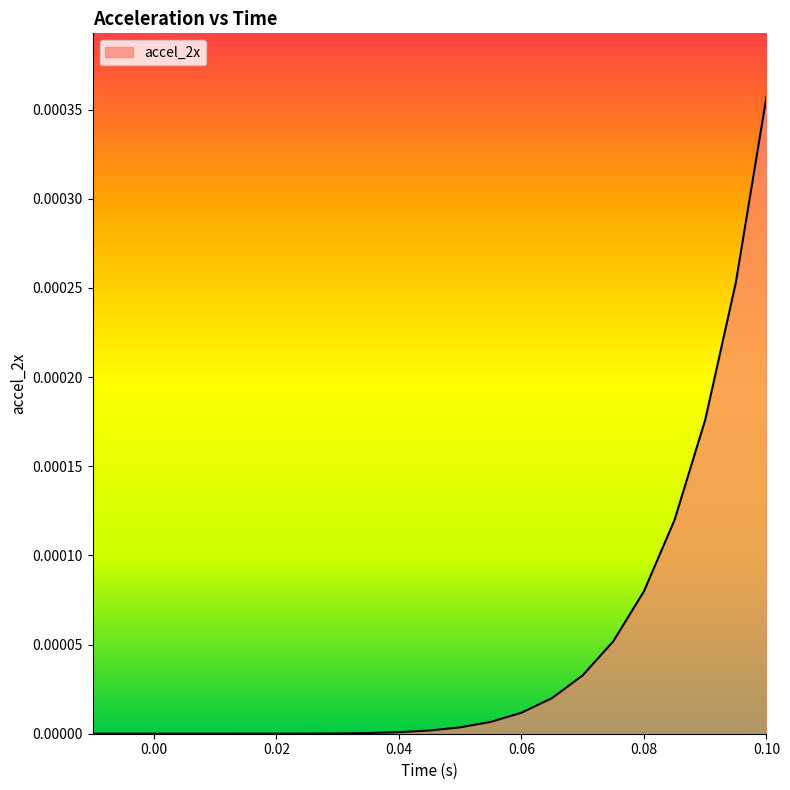

How many lines are shown in the chart?

1